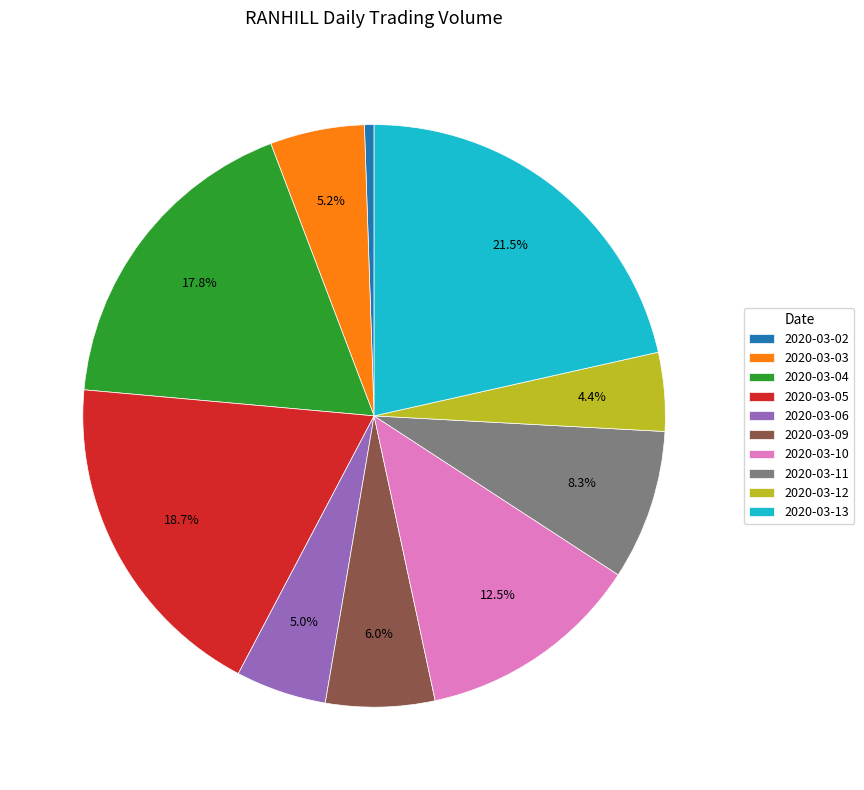

What portion of the pie excludes 2020-03-05?

81.3%